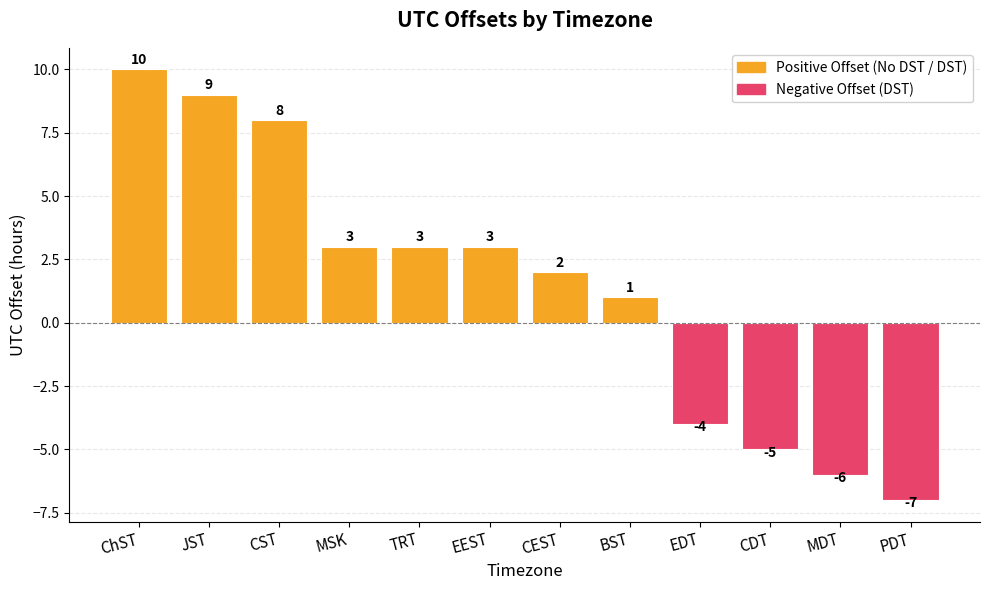

How many negative values are there?

4